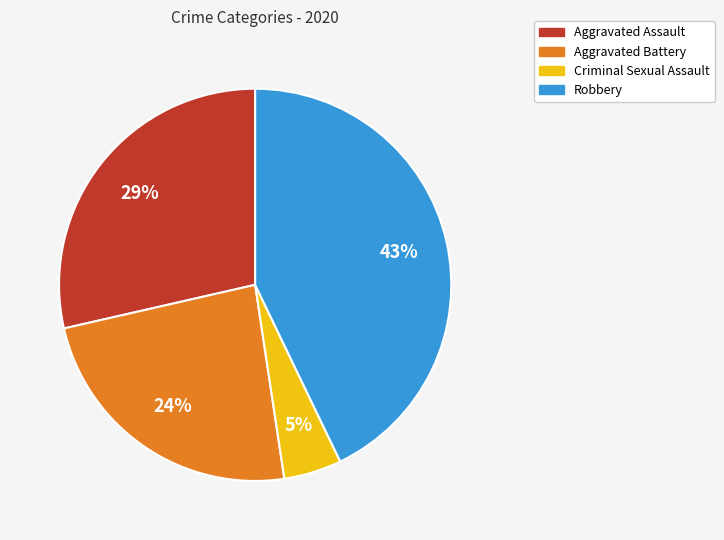

Rank the categories by value from lowest to highest.

Criminal Sexual Assault, Aggravated Battery, Aggravated Assault, Robbery